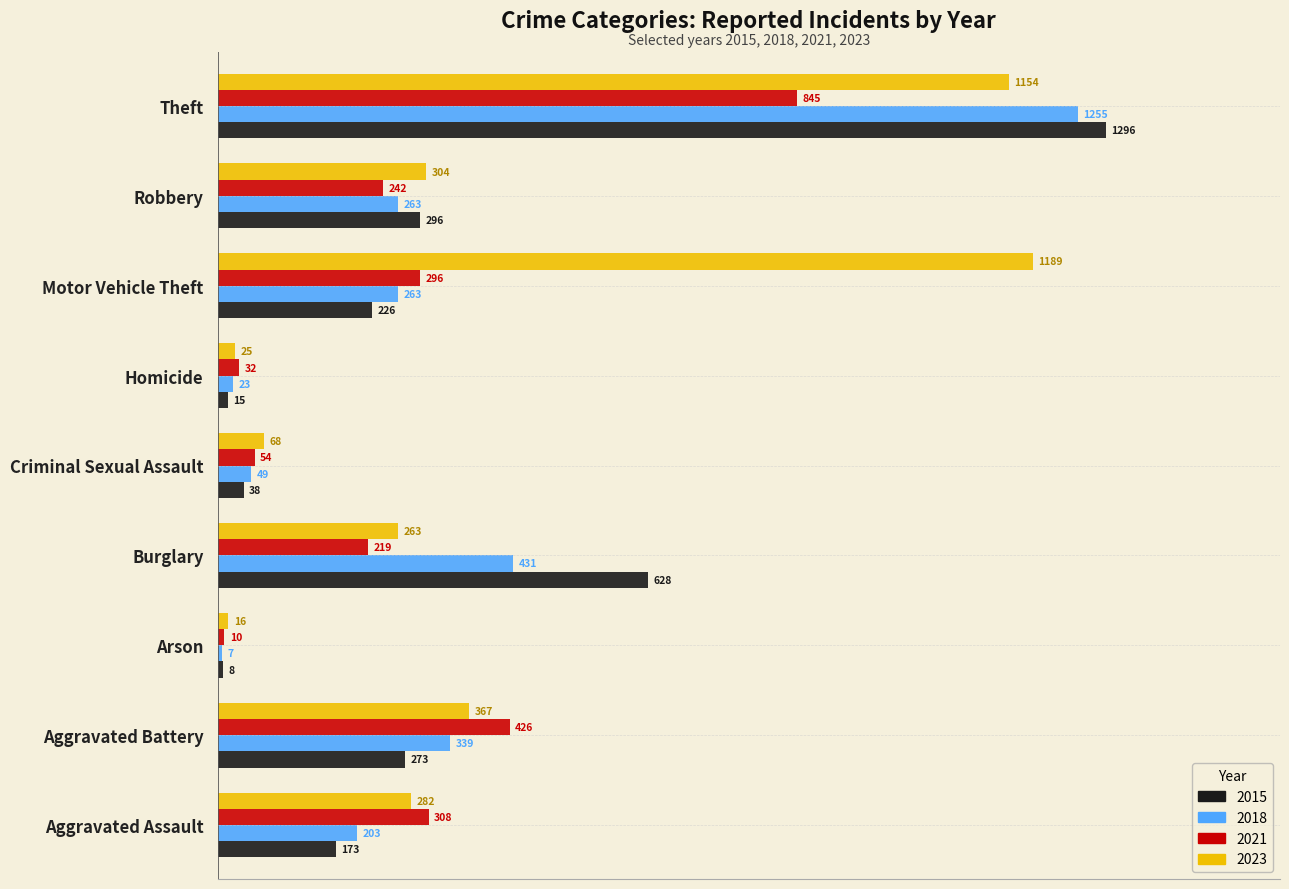

At which category is the sum across all series the highest?

Theft